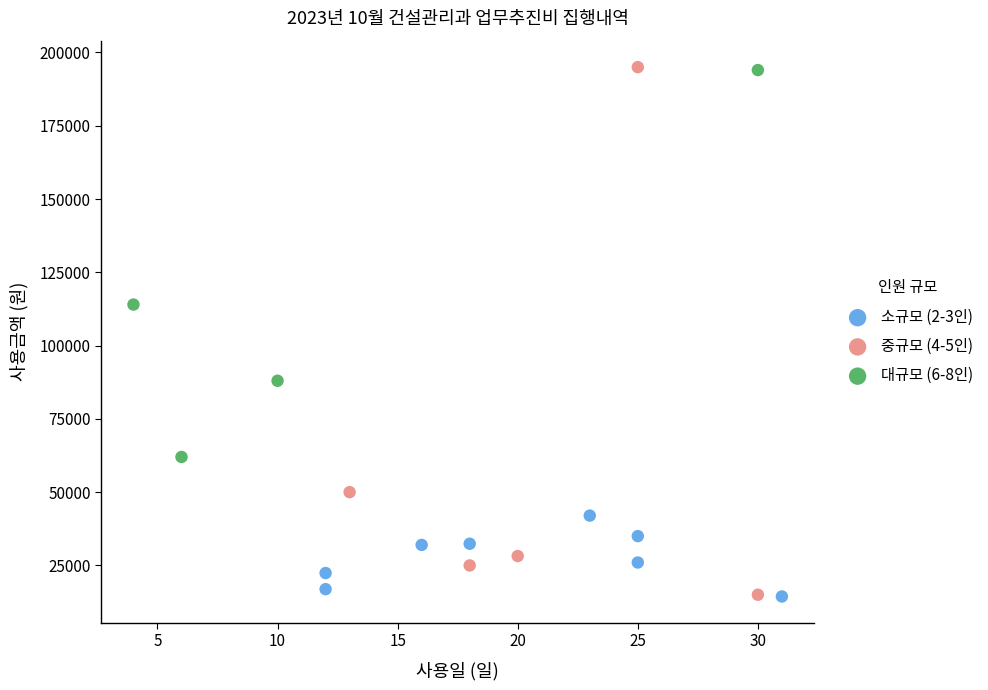

What are all the series names shown in the legend?

소규모 (2-3인), 중규모 (4-5인), 대규모 (6-8인)